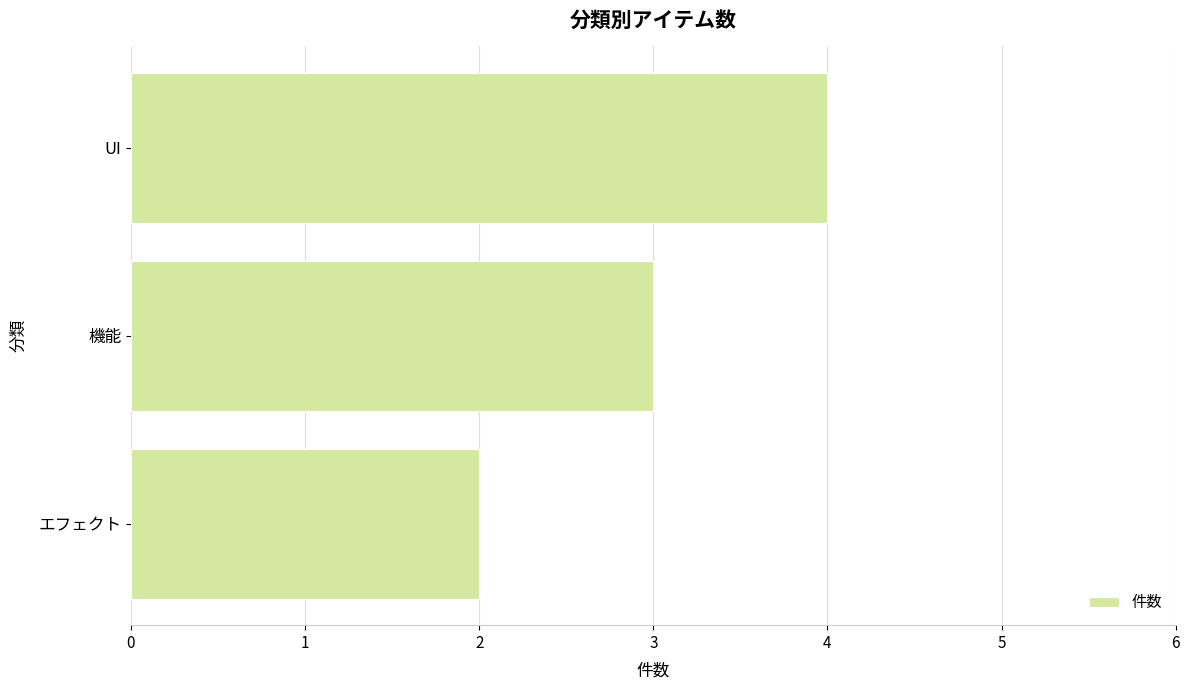

List the labels in order of value, smallest first.

エフェクト, 機能, UI